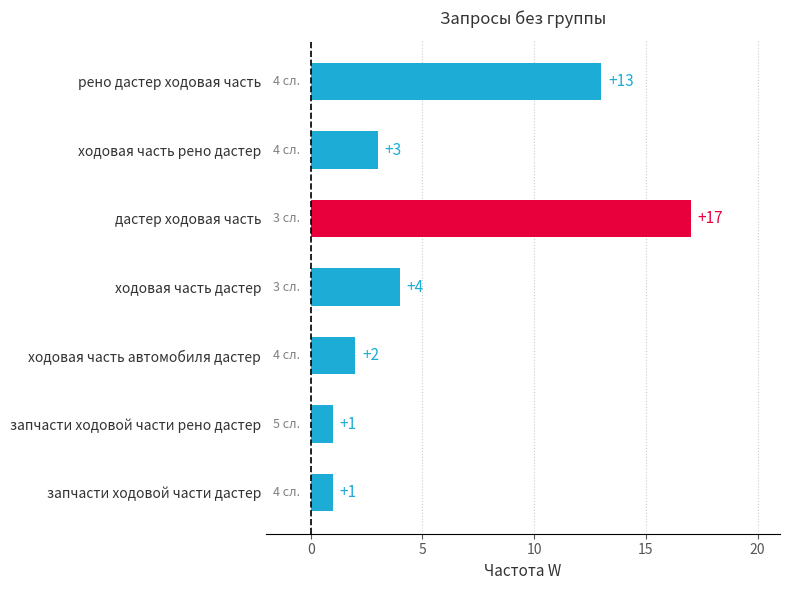

True or false: the data shows 7 at ходовая часть дастер.

False